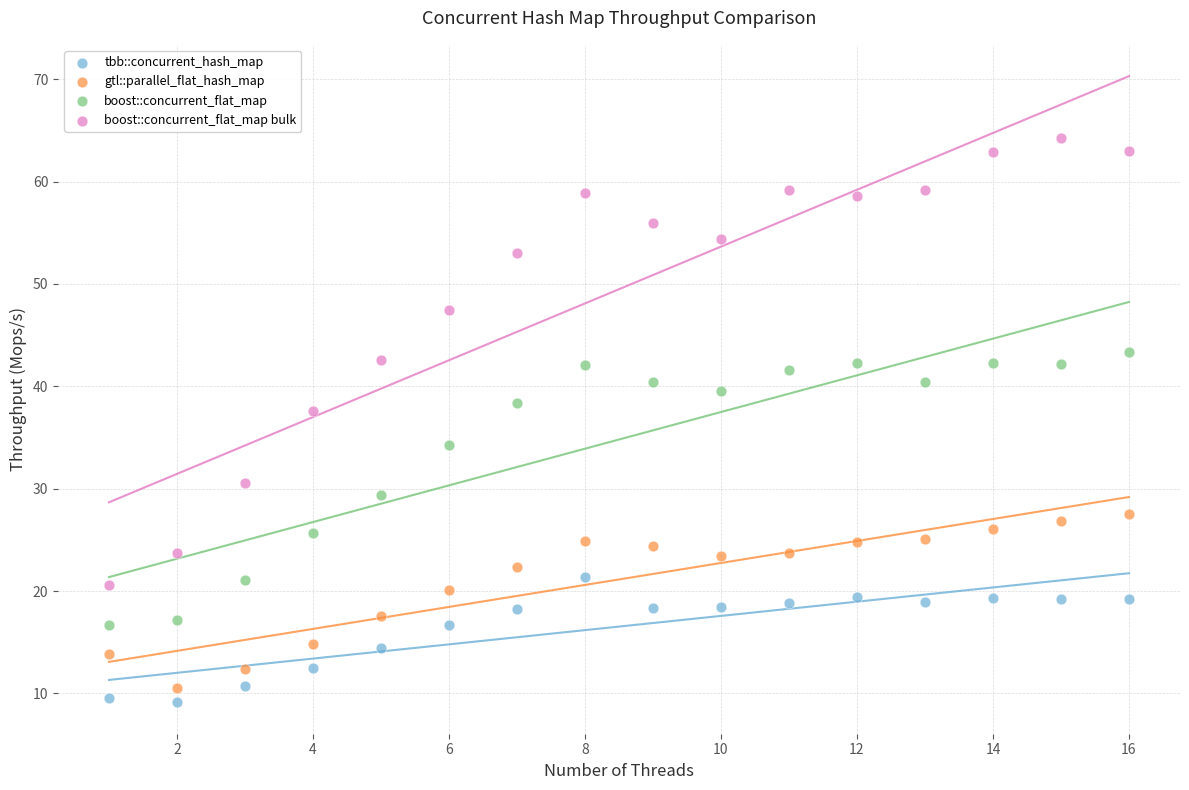

Which series reaches the maximum Y coordinate?

boost::concurrent_flat_map bulk